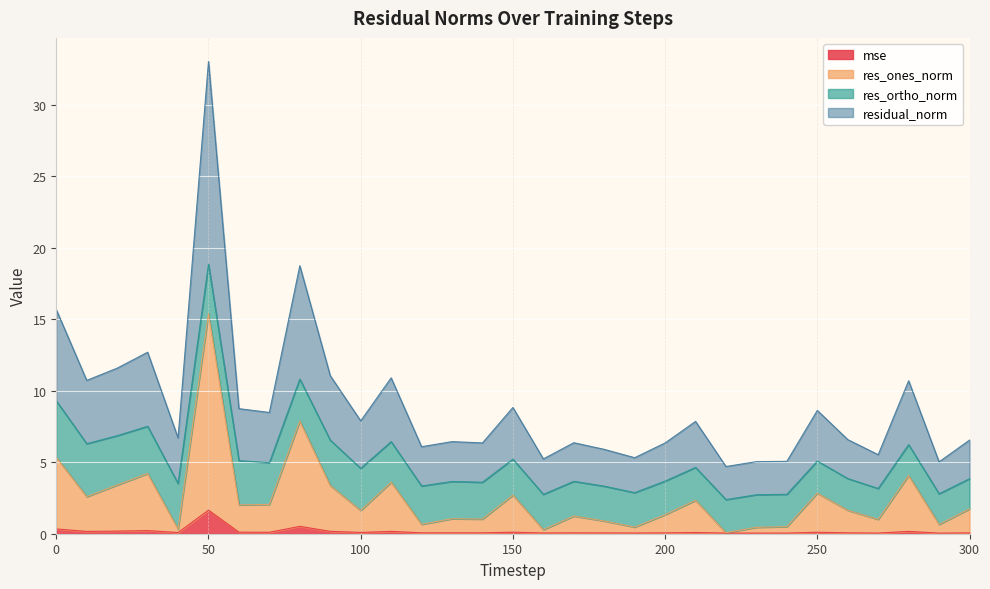

In residual_norm, how many points are higher than both neighbors (excluding endpoints)?

10